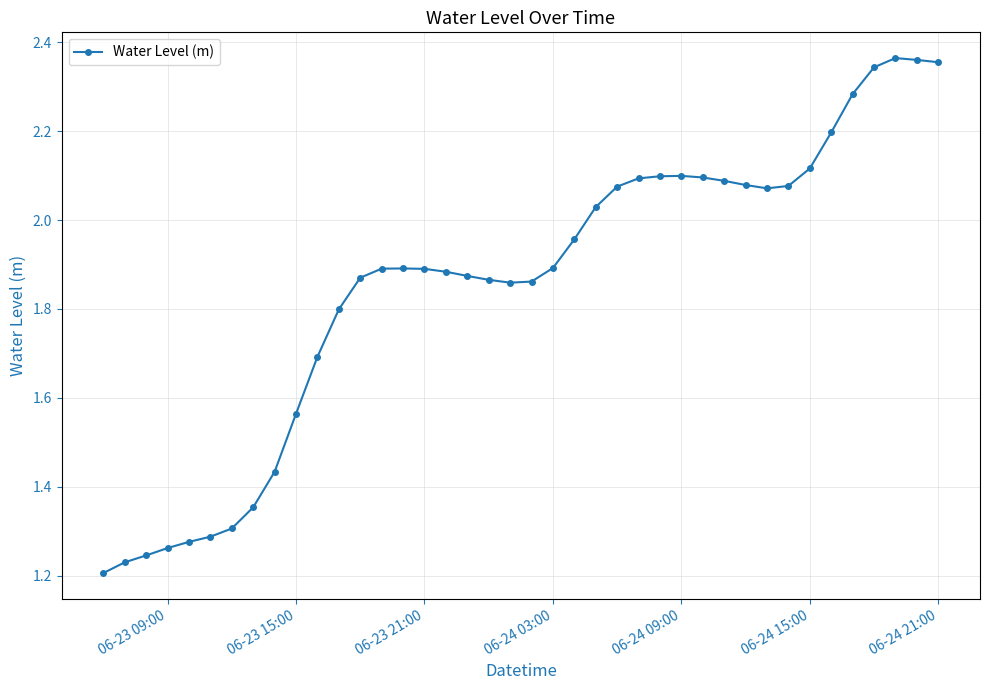

True or false: there are more than 0 points higher than both neighbors.

True